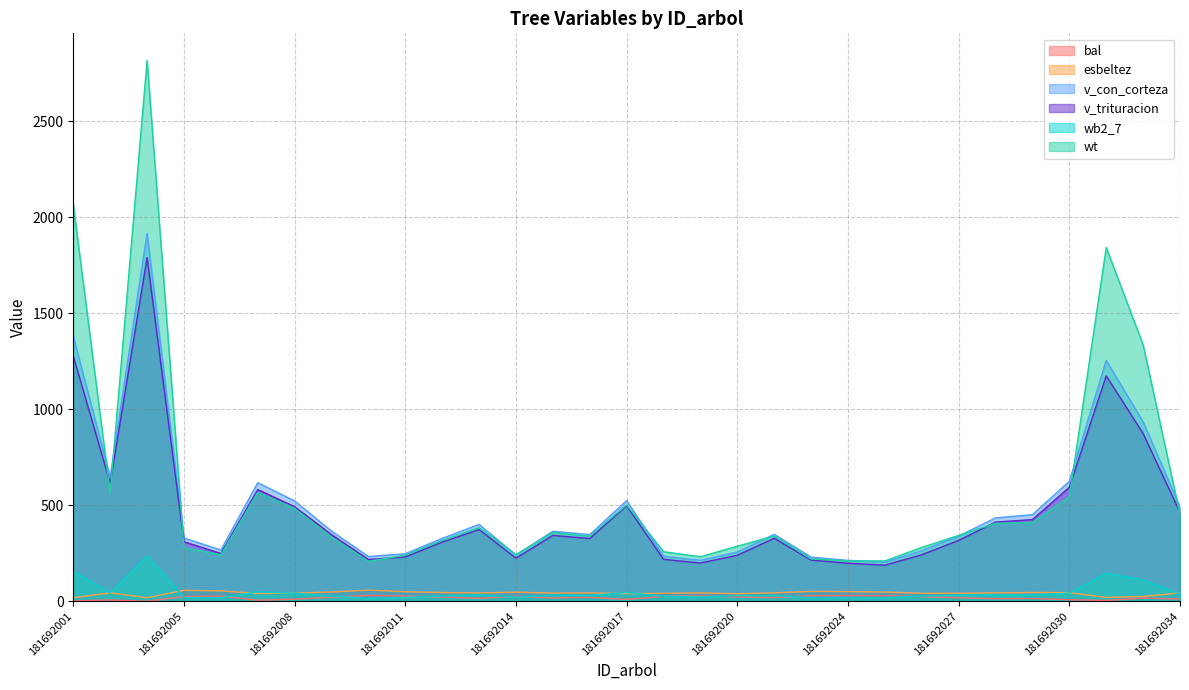

Where is v_con_corteza nearest to the value 1060?

181692032